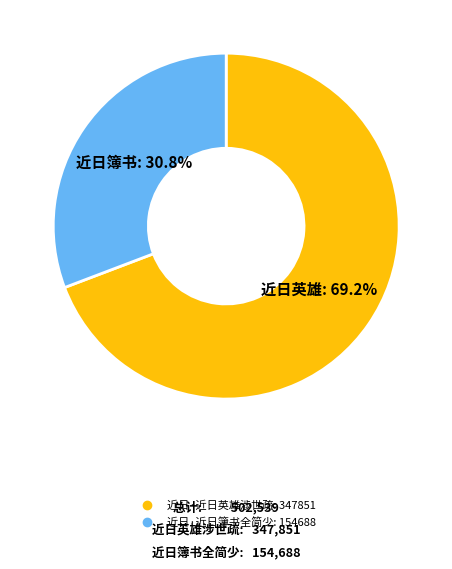

To the nearest percent, what percentage of the pie is 近日·近日簿书全简少?

31%